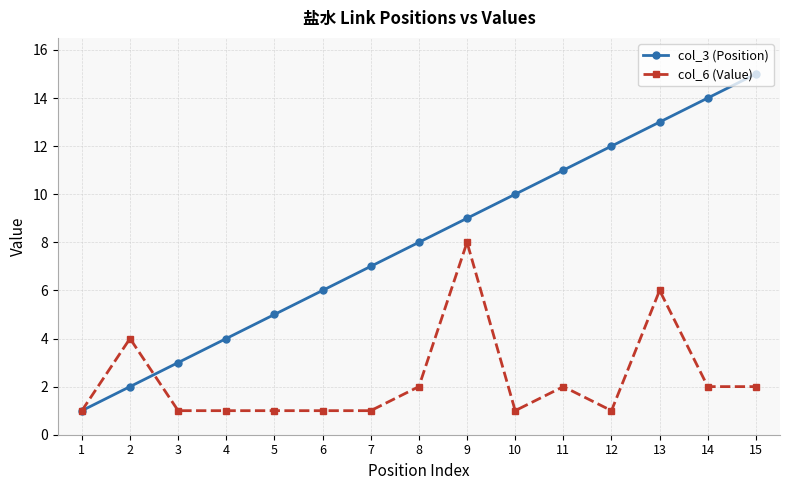

Rank the series by their maximum value, from highest to lowest.

col_3 (Position), col_6 (Value)